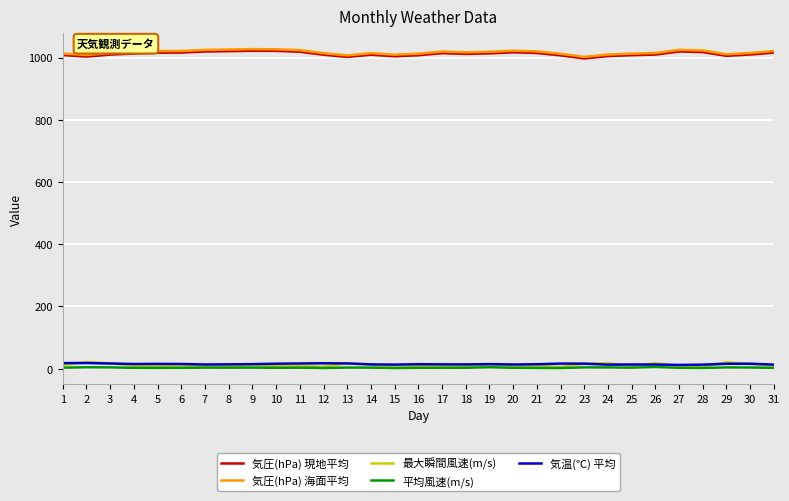

What is the highest value of the 最大瞬間風速(m/s) series?

20.8